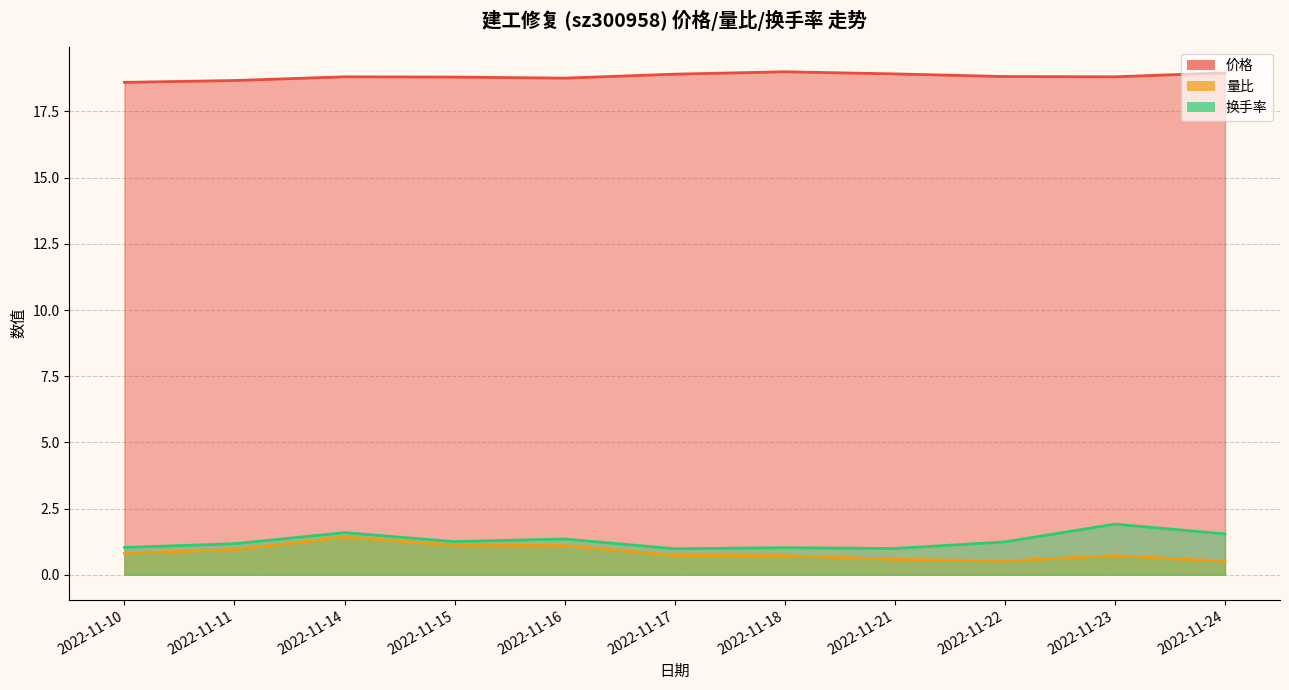

Between 2022-11-14 and 2022-11-21, which is larger?

2022-11-21